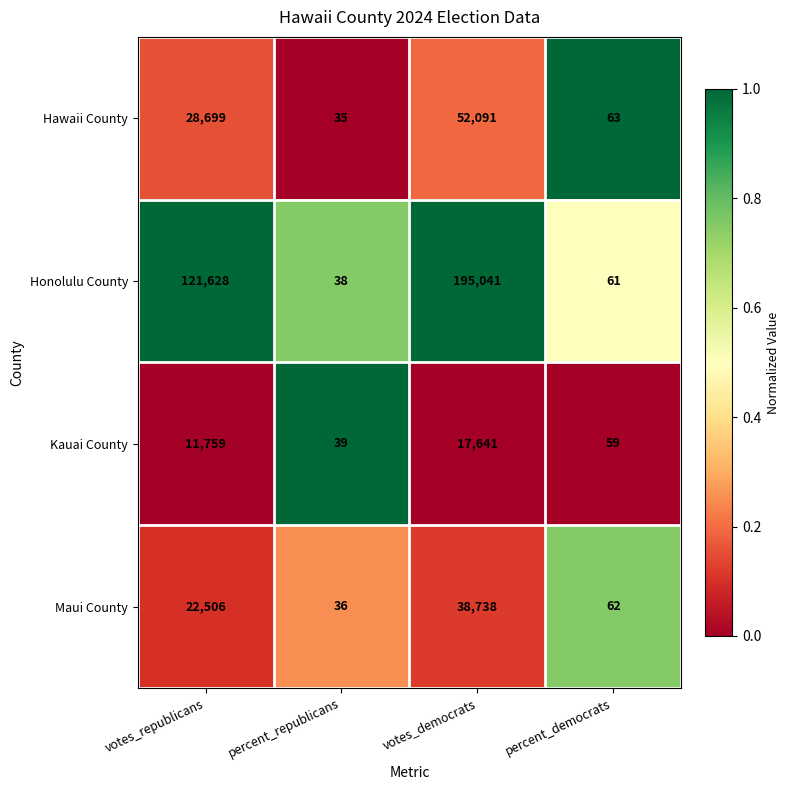

At percent_democrats, list the series in order from largest to smallest.

Hawaii County, Maui County, Honolulu County, Kauai County